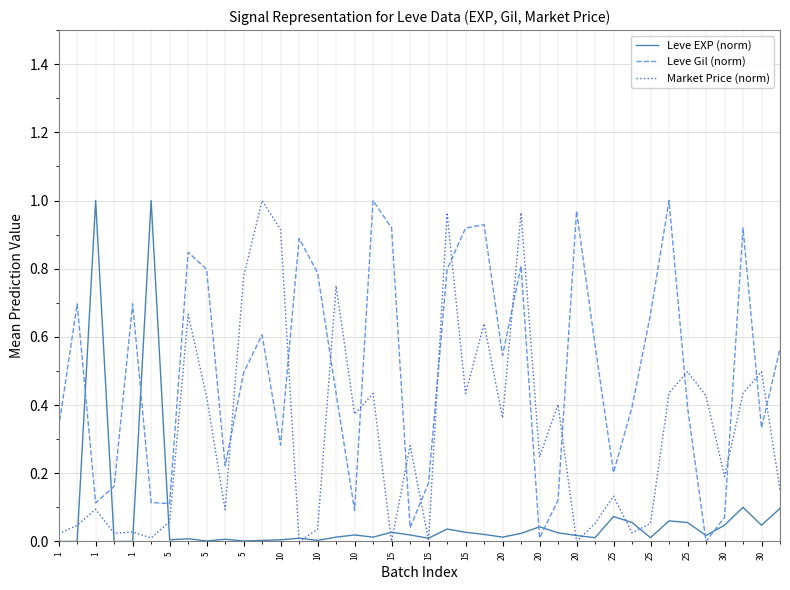

Which series has the largest total across all categories?

Leve Gil (norm)